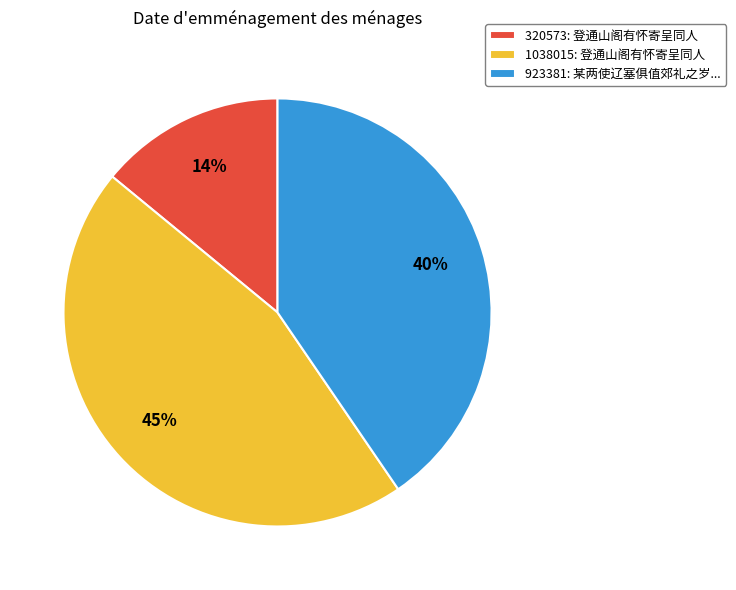

Do 320573: 登通山阁有怀寄呈同人 and 923381: 某两使辽塞俱值郊礼之岁... together represent more than half of the pie?

Yes